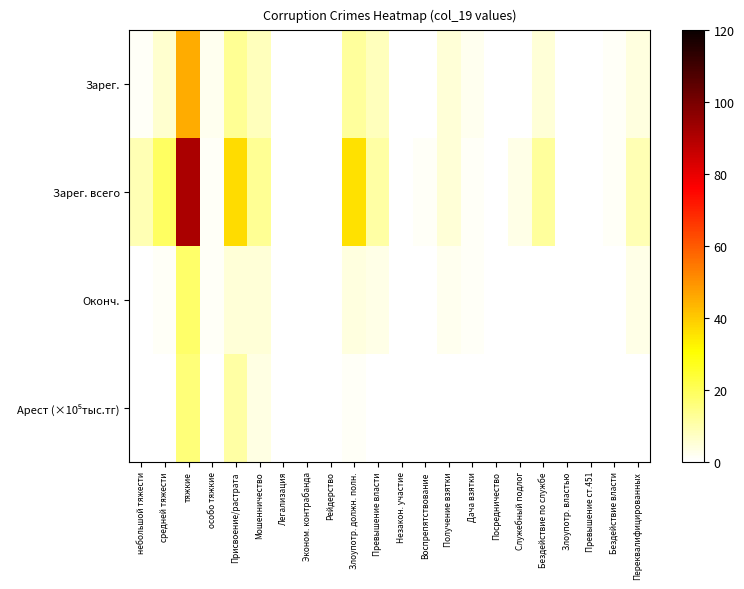

Between Превышение ст.451 and Бездействие по службе, which is larger?

Бездействие по службе